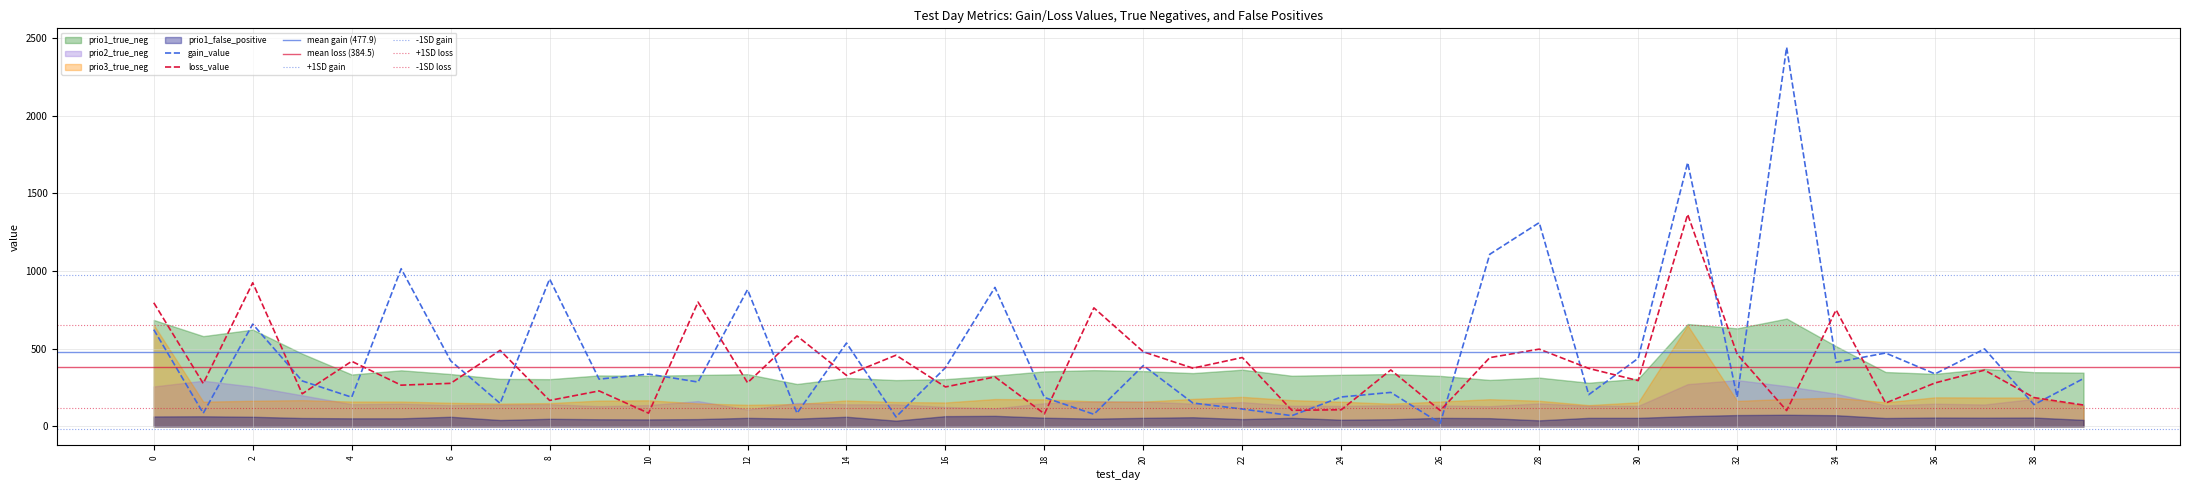

Is the value of prio1_true_neg at 26 greater than the value of prio2_true_neg at 12?

Yes